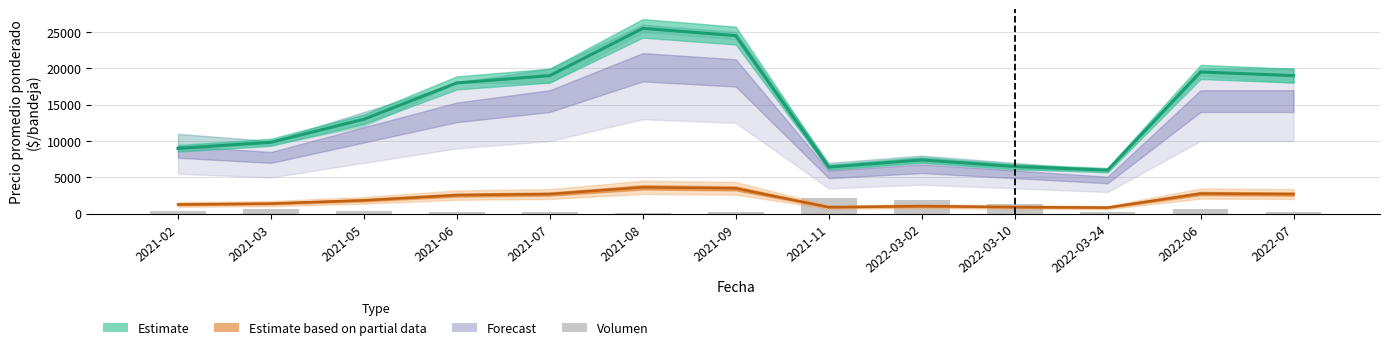

What is the value of the 7th bar from the left?

240